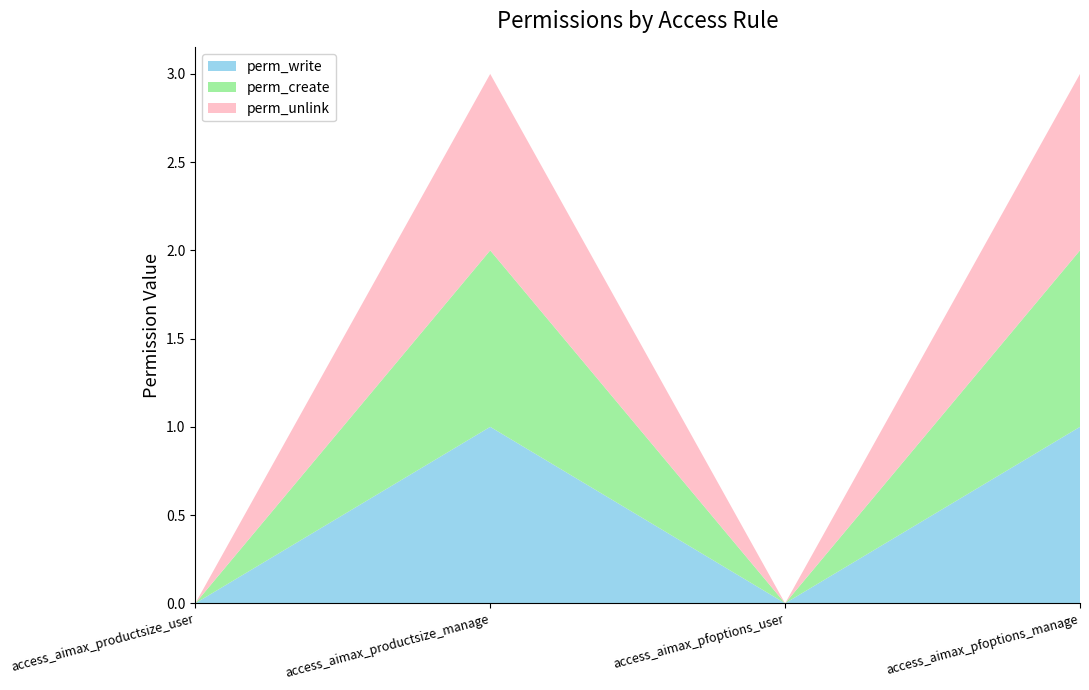

Reading right to left, what are all the values shown in this chart?

perm_write: 1	0	1	0
perm_create: 1	0	1	0
perm_unlink: 1	0	1	0